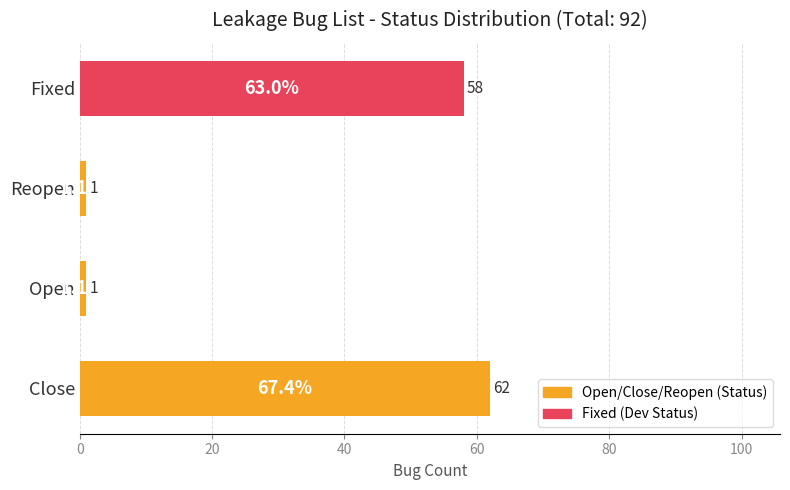

At which category does the chart reach its peak across all series?

Close